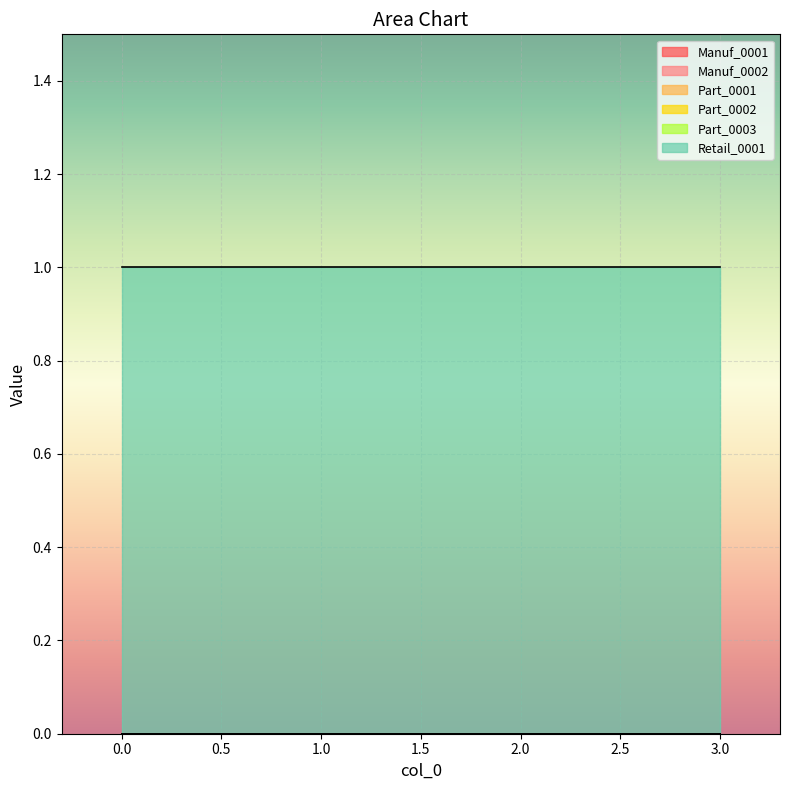

Which series has the largest total across all categories?

Retail_0001